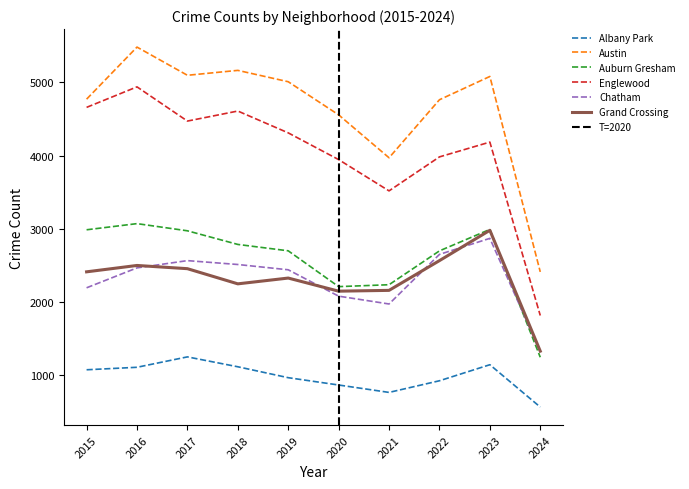

Which series has the largest total across all categories?

Austin